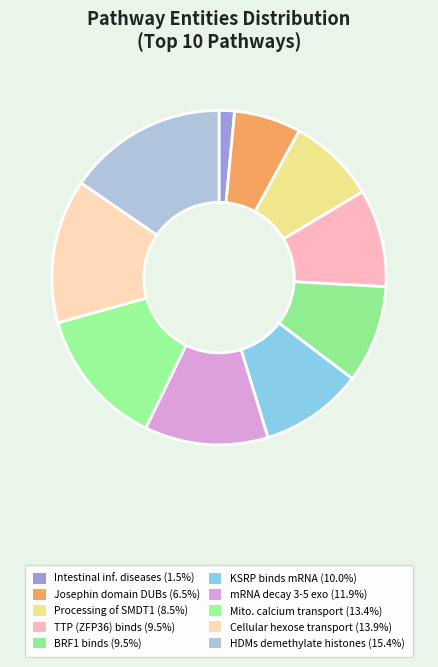

Which category has the smallest portion of the pie?

Intestinal infectious diseases